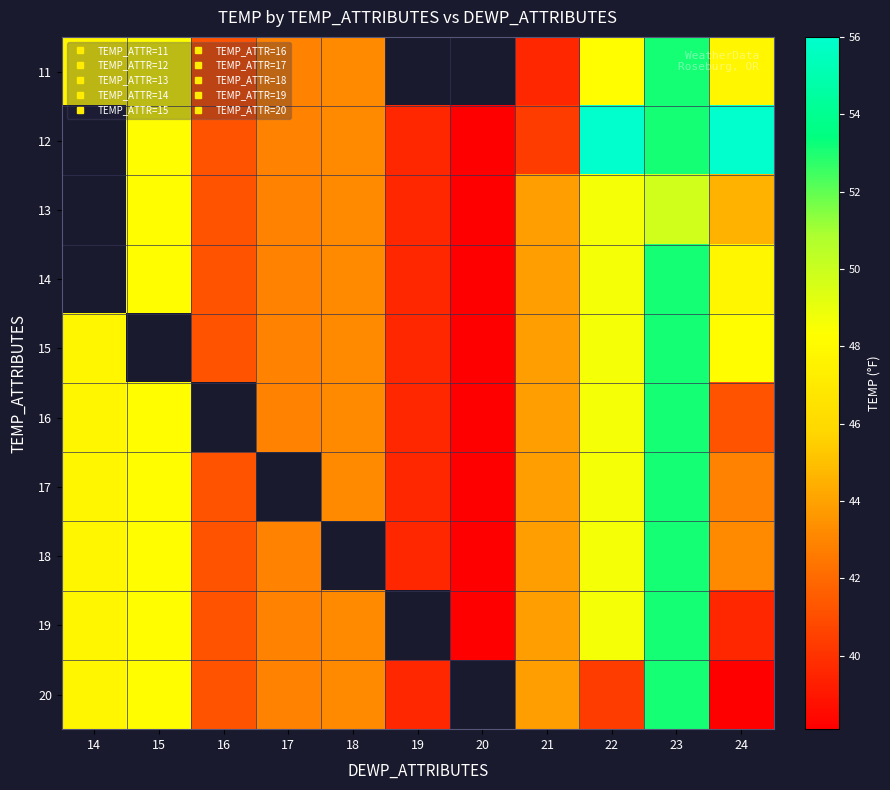

At which label is 19 closest to 45?

21